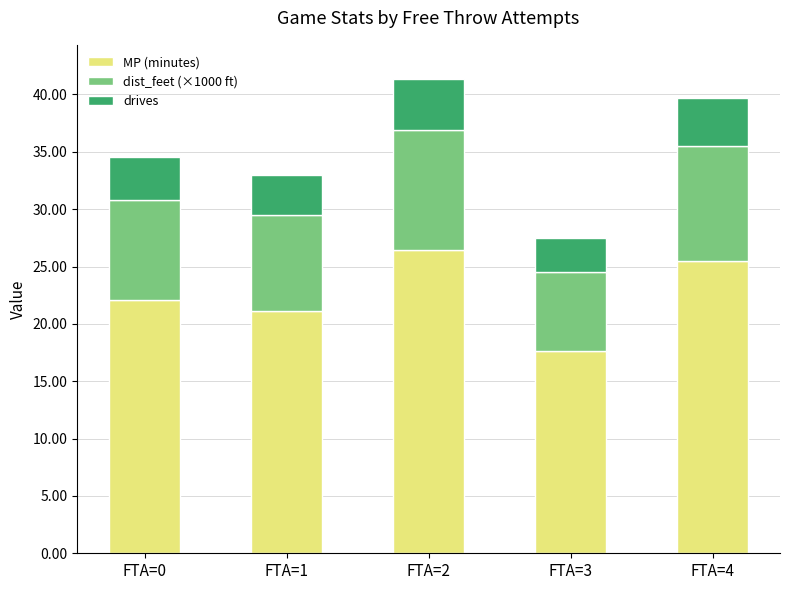

What is the difference between the maximum and minimum values in the MP (minutes) series?

8.9